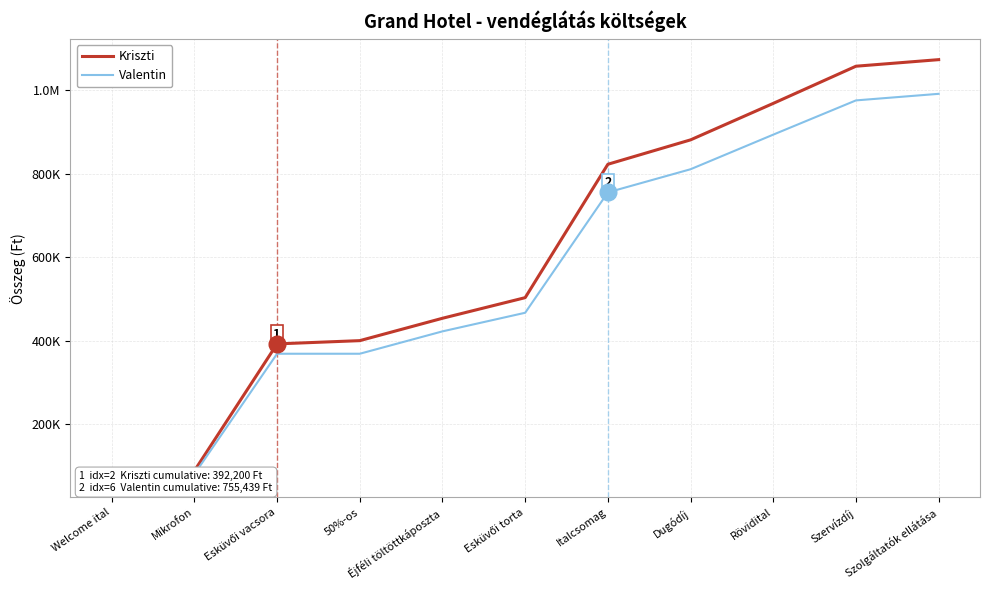

True or false: Valentin and Kriszti intersect in this chart.

False